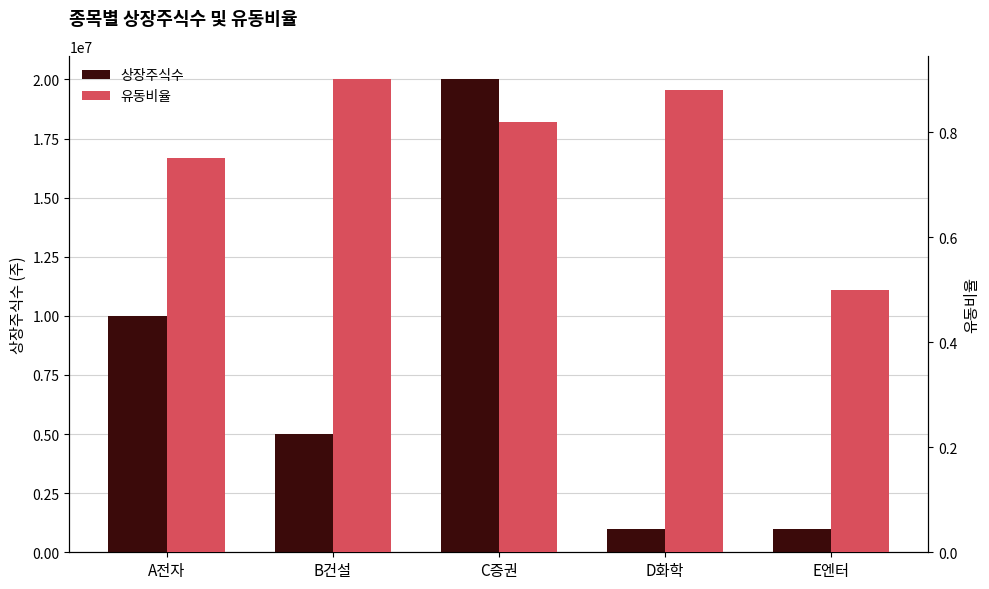

Reading left to right, transcribe all the data shown in this chart.

상장주식수: A전자=10000000.0	B건설=5000000.0	C증권=20000000.0	D화학=1000000.0	E엔터=1000000.0
유동비율: A전자=0.8	B건설=0.9	C증권=0.8	D화학=0.9	E엔터=0.5